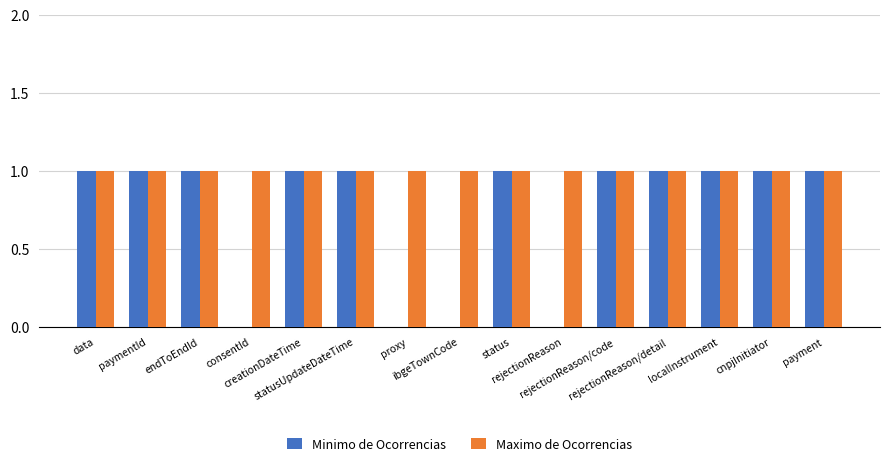

What is the sum of all Minimo de Ocorrencias values?

11